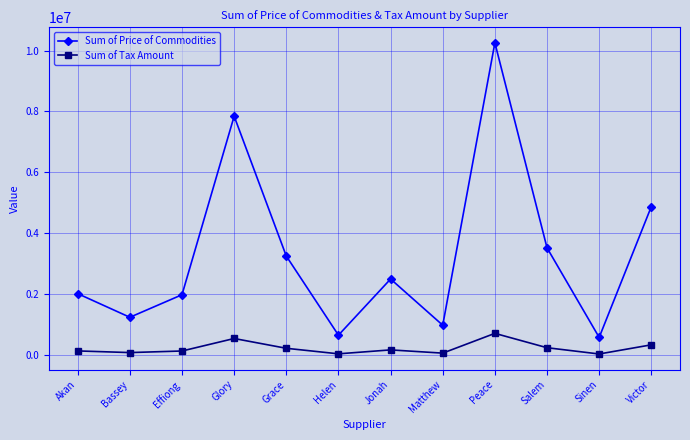

Where does the Sum of Tax Amount series first go above 175105?

Glory